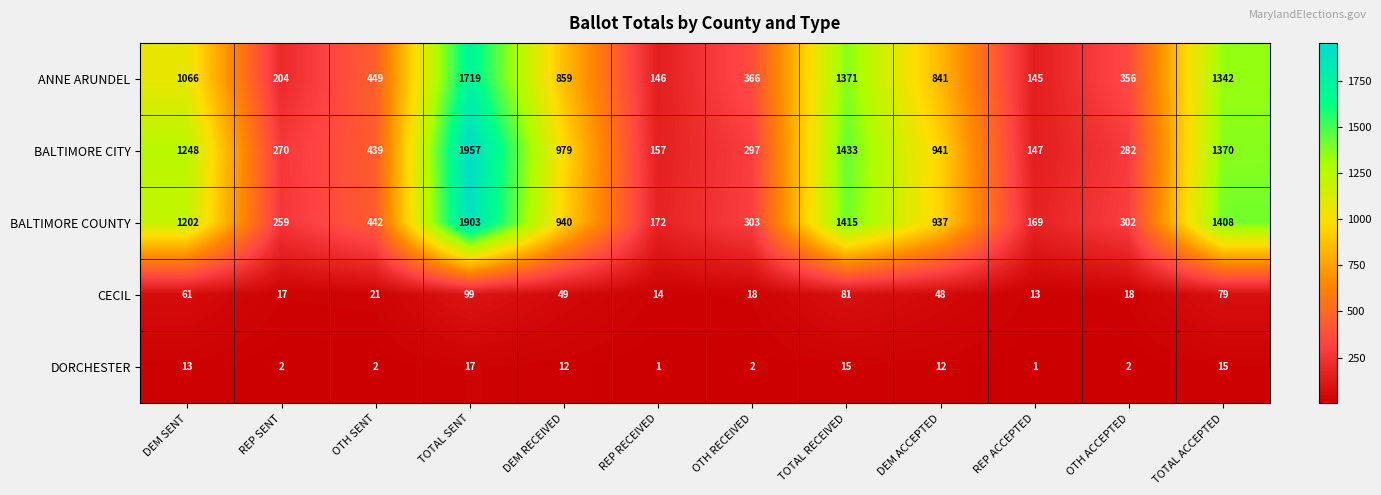

What is the smallest value displayed?

1